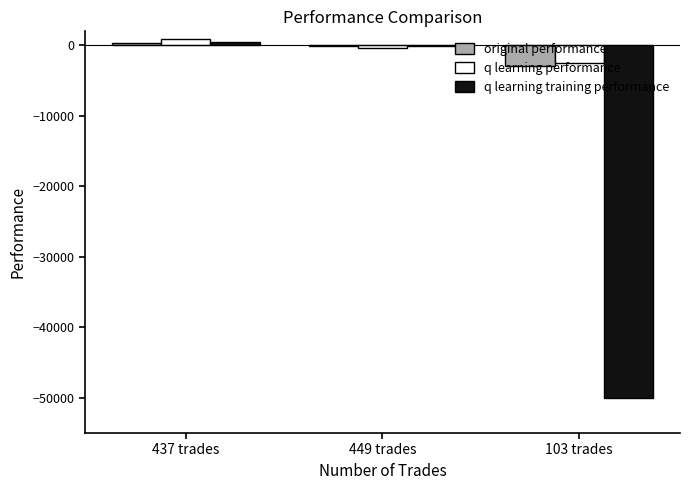

Is the value of q learning training performance at 103 trades greater than the value of original performance at 103 trades?

No